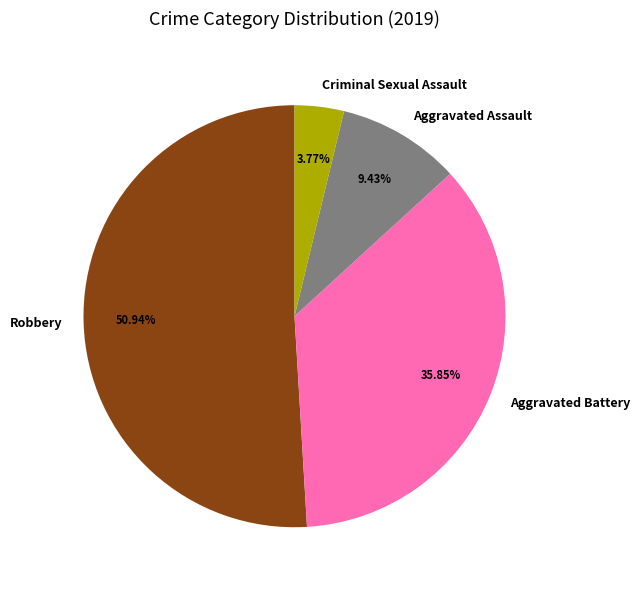

Which slice is the largest?

Robbery